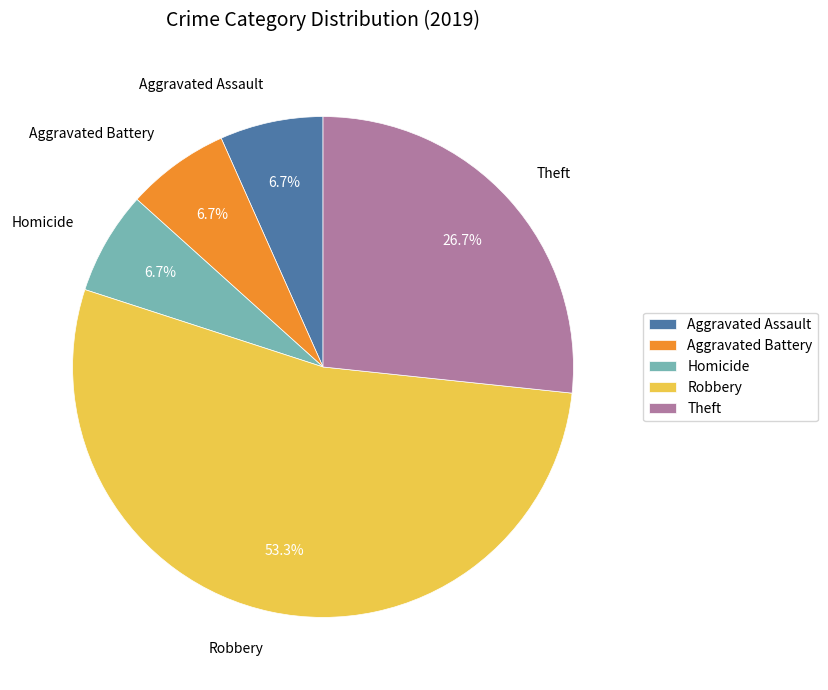

What percentage is NOT represented by Aggravated Battery?

93.3%